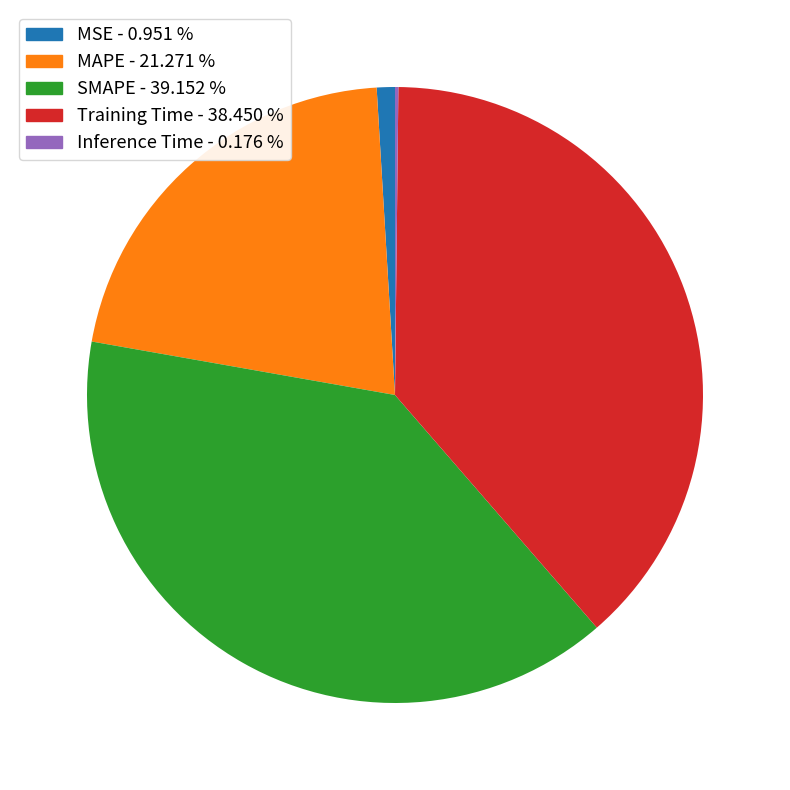

Between MAPE and Training Time, which is larger?

Training Time